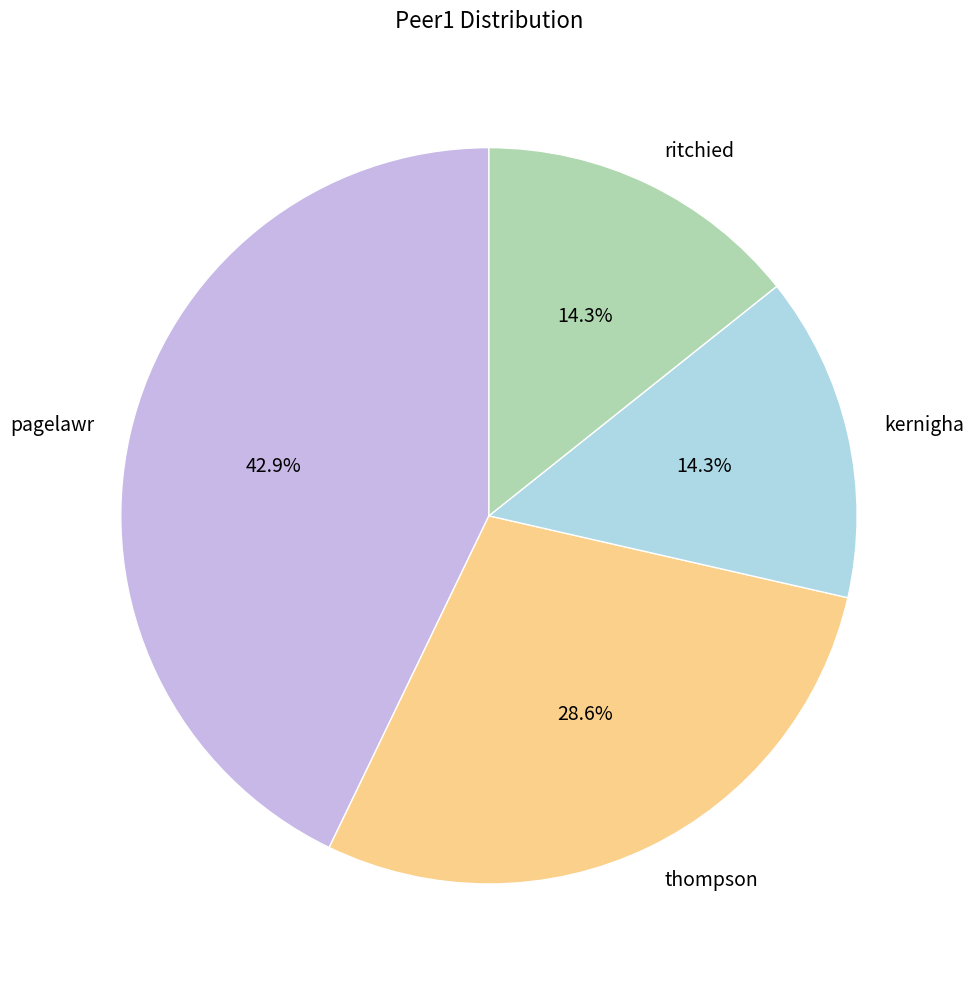

Is ritchied the majority of the pie?

No